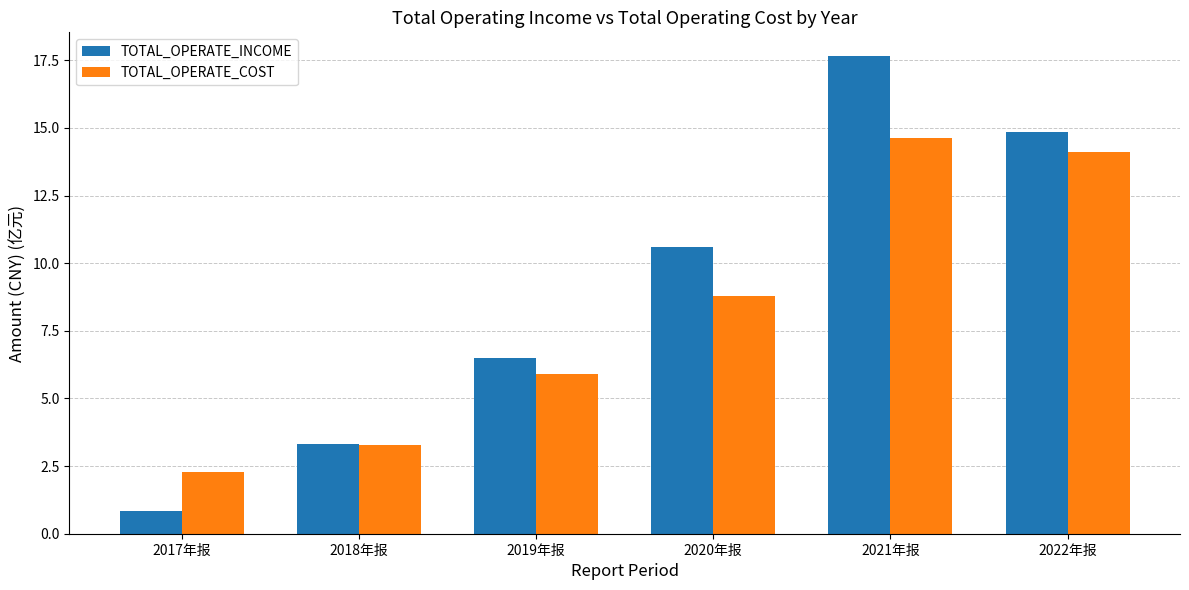

How many data points in TOTAL_OPERATE_INCOME are above 10?

3